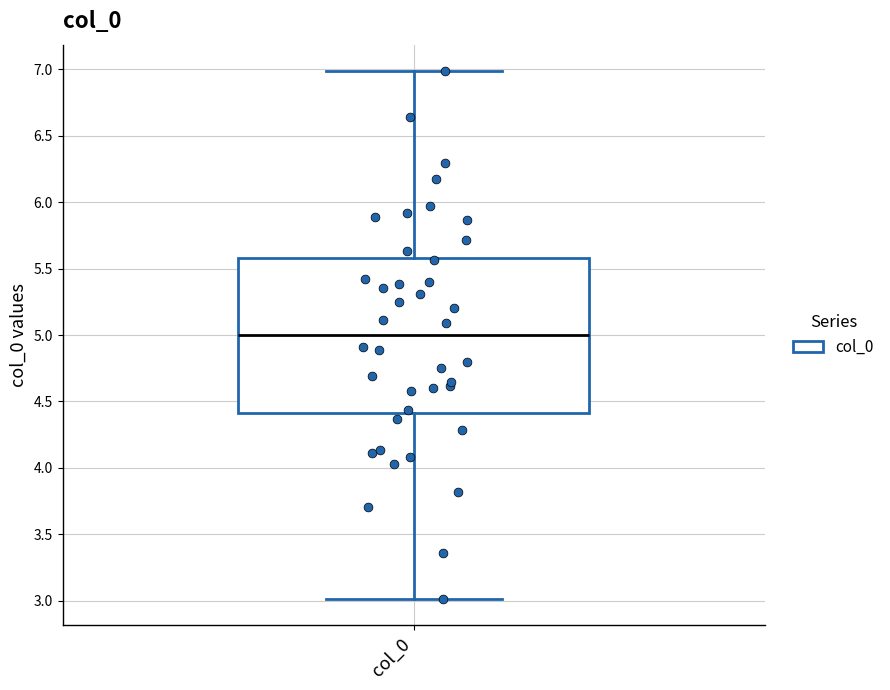

Transcribe this box plot: give where the median line is, the range the box spans, and where the two whiskers end, as read against the y-axis. The values are not printed on the chart, so give them approximately, as read against the axis.

median 5.0, box 4.4 to 5.6, whiskers 3.0 to 7.0